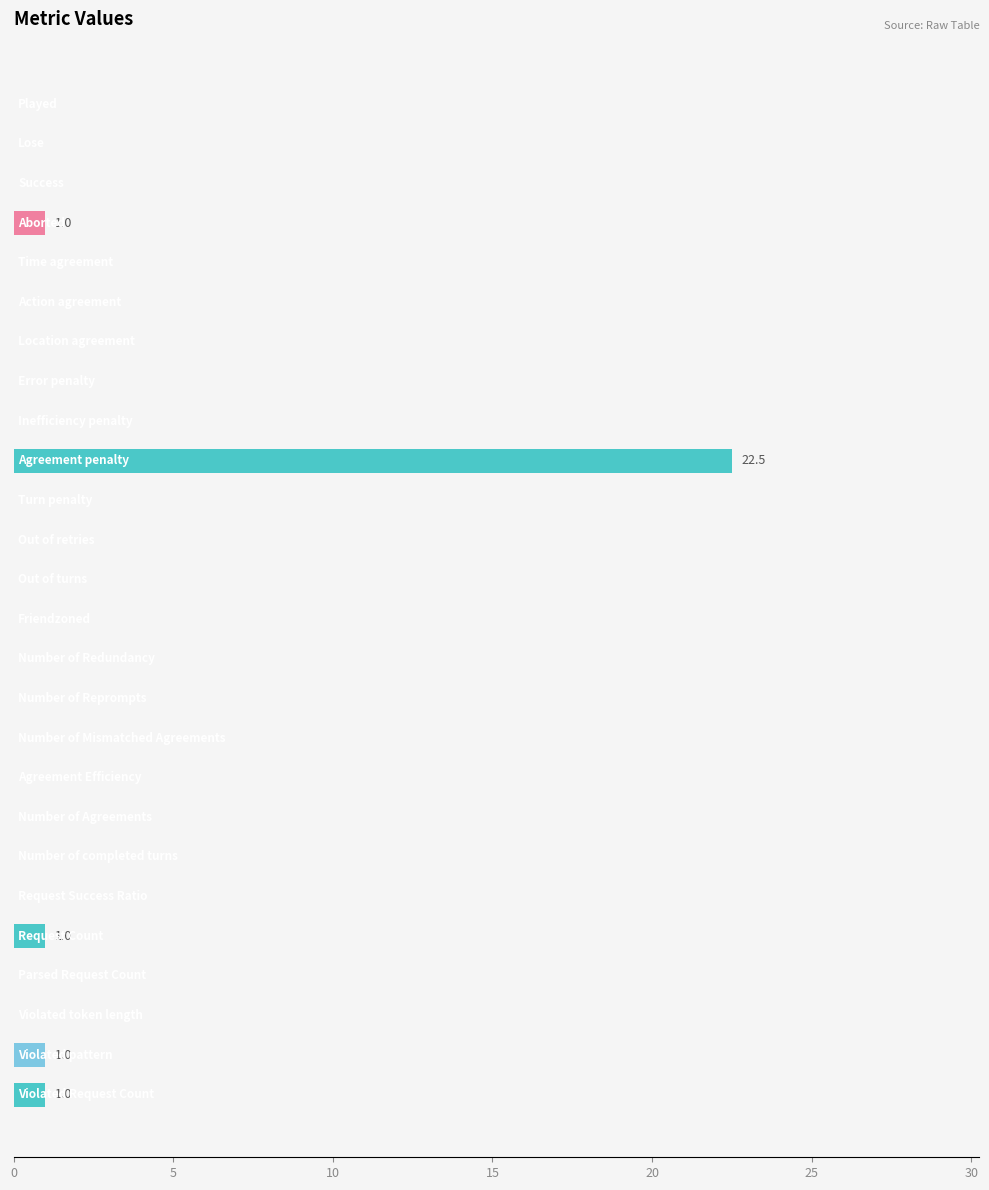

What is the greatest value displayed?

22.5